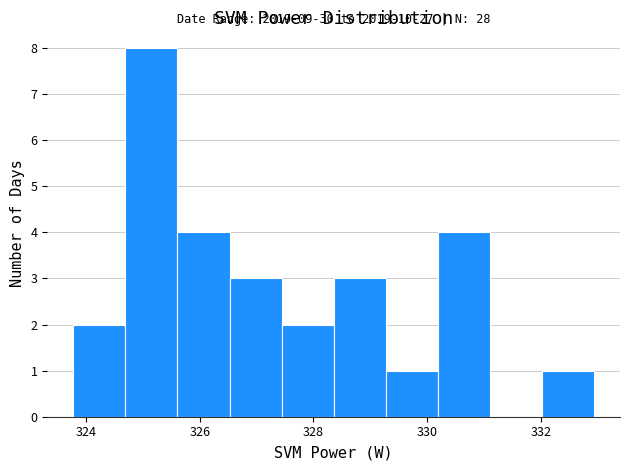

Which range on the x-axis has the tallest bar?

324.6 to 325.6